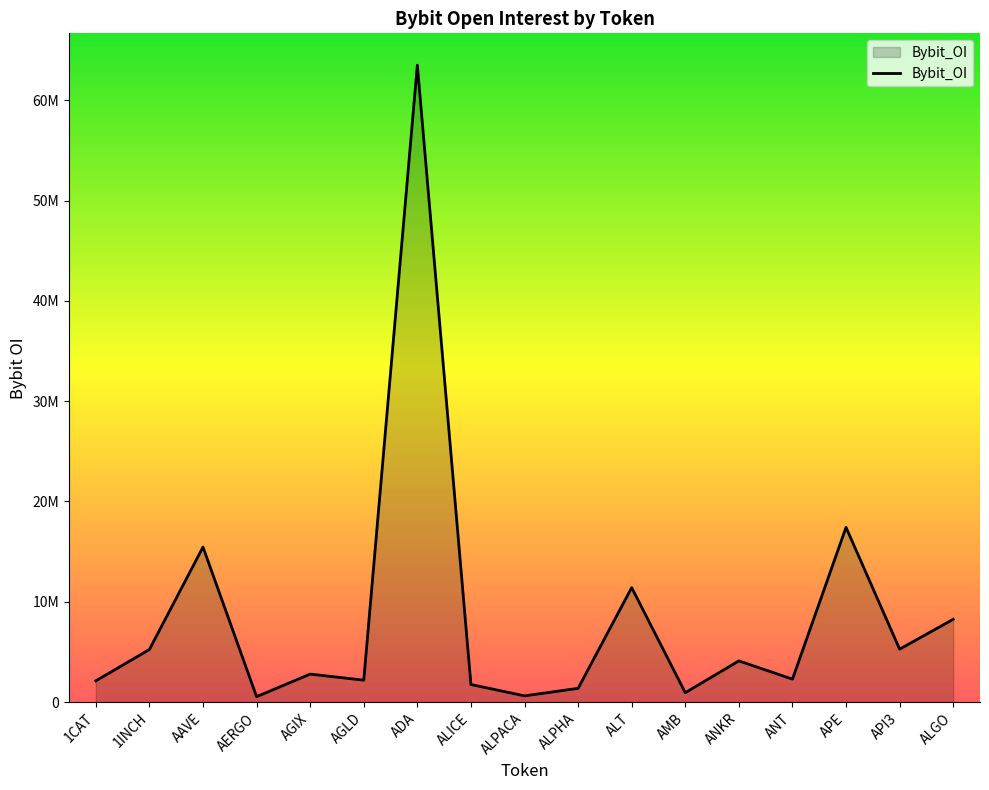

At which label is the value closest to 32019902?

APE